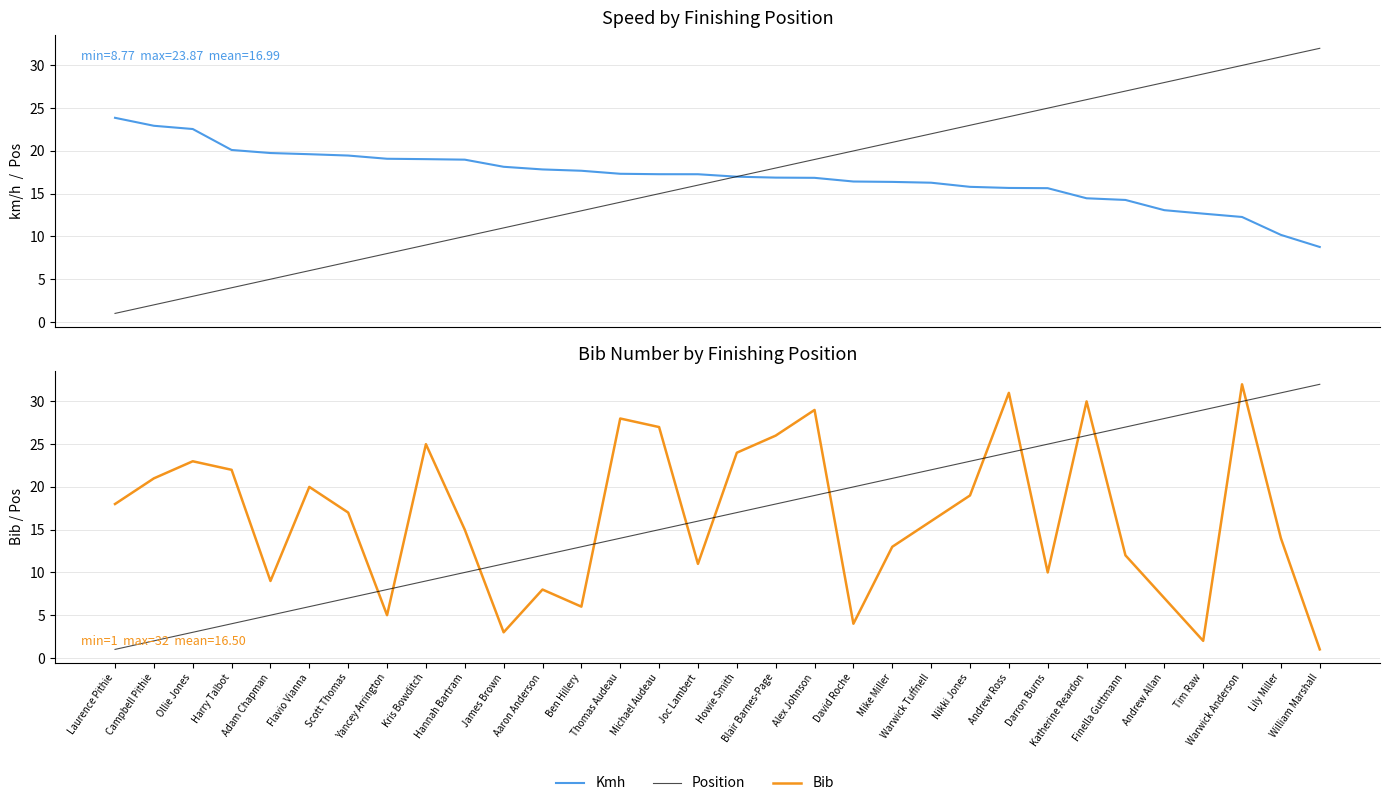

Reading left to right, list all the values displayed in this chart.

Kmh: 23.9	22.9	22.6	20.1	19.8	19.6	19.5	19.1	19.0	19.0	18.1	17.8	17.7	17.3	17.3	17.3	17.0	16.9	16.9	16.4	16.4	16.3	15.8	15.7	15.6	14.5	14.3	13.1	12.7	12.3	10.2	8.8
Position: 1.0	2.0	3.0	4.0	5.0	6.0	7.0	8.0	9.0	10.0	11.0	12.0	13.0	14.0	15.0	16.0	17.0	18.0	19.0	20.0	21.0	22.0	23.0	24.0	25.0	26.0	27.0	28.0	29.0	30.0	31.0	32.0
Bib: 18.0	21.0	23.0	22.0	9.0	20.0	17.0	5.0	25.0	15.0	3.0	8.0	6.0	28.0	27.0	11.0	24.0	26.0	29.0	4.0	13.0	16.0	19.0	31.0	10.0	30.0	12.0	7.0	2.0	32.0	14.0	1.0